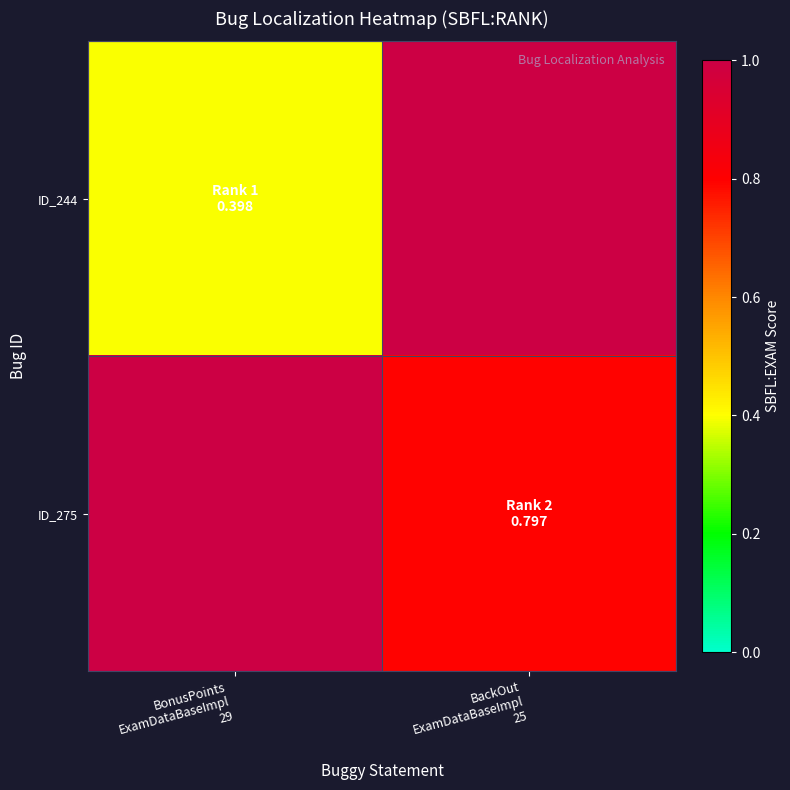

Reading right to left, list all the values displayed in this chart.

ID_244: BackOut
ExamDataBaseImpl
25=0.0	BonusPoints
ExamDataBaseImpl
29=0.4
ID_275: BackOut
ExamDataBaseImpl
25=0.8	BonusPoints
ExamDataBaseImpl
29=0.0